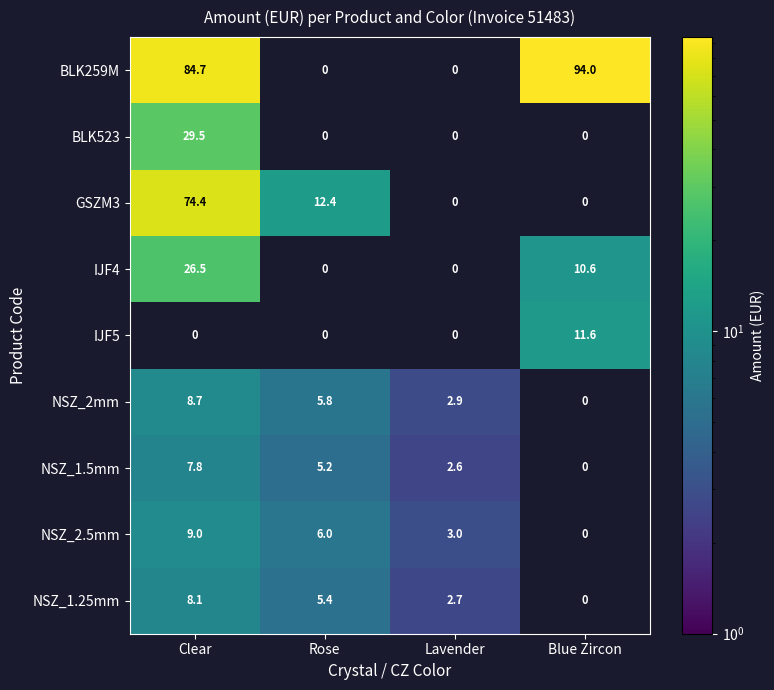

True or false: NSZ_2.5mm has a value of 3.0 at Lavender.

True